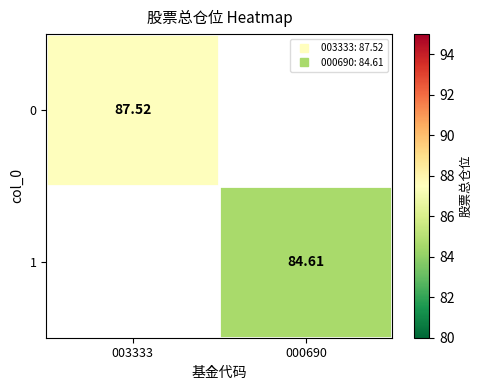

The value of 1 at 000690 is 124.0. True or false?

False